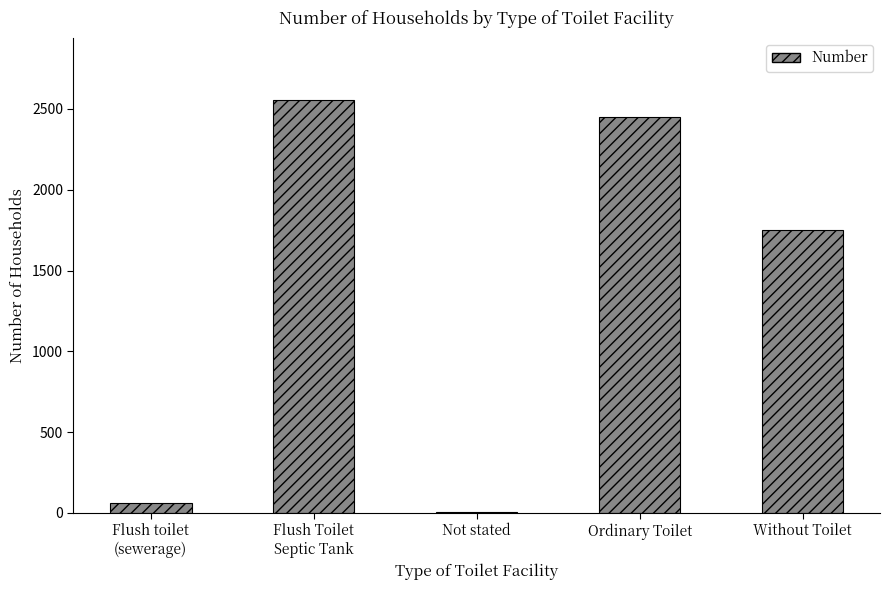

How many data points does each series have?

5